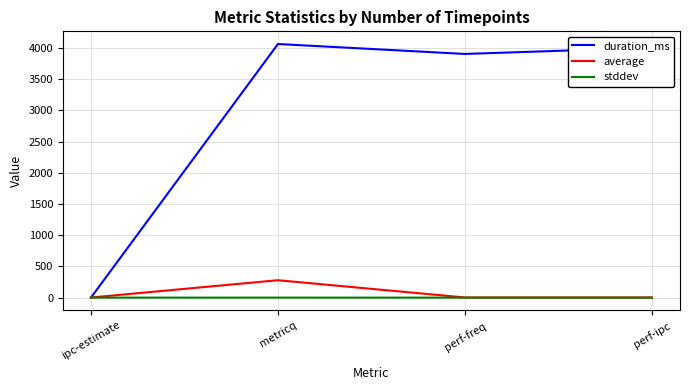

Is this an area chart (filled region under the line)?

No